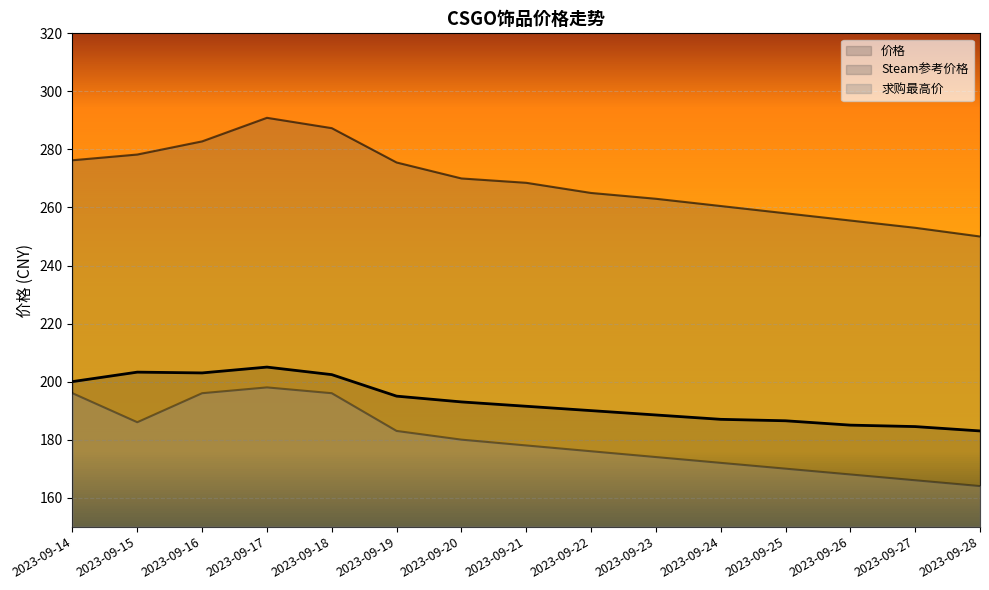

True or false: 求购最高价 and Steam参考价格 cross at least once.

False